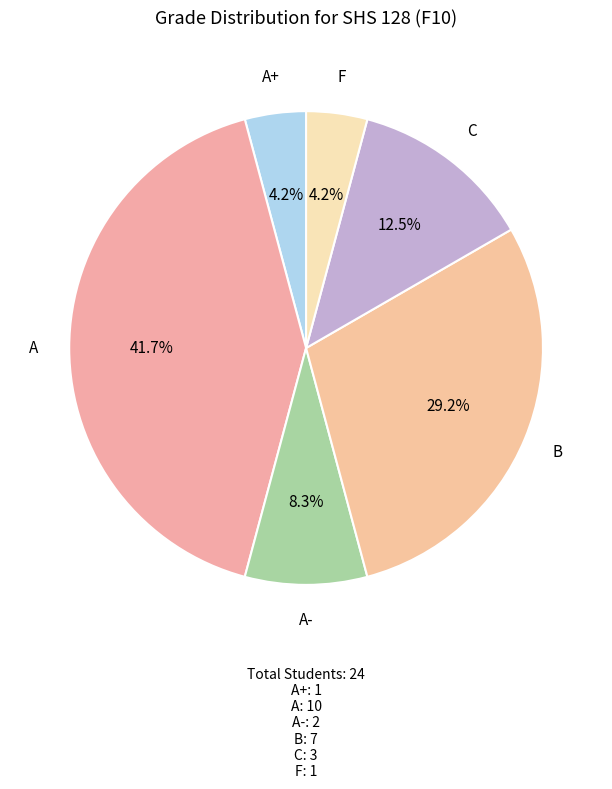

Count the number of slices in the pie.

6